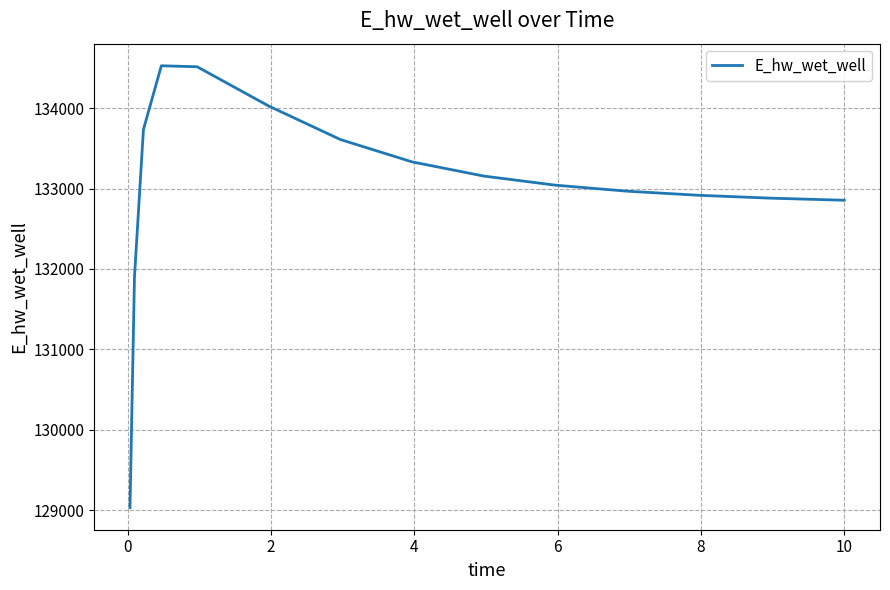

What is the smallest value displayed?

129032.6